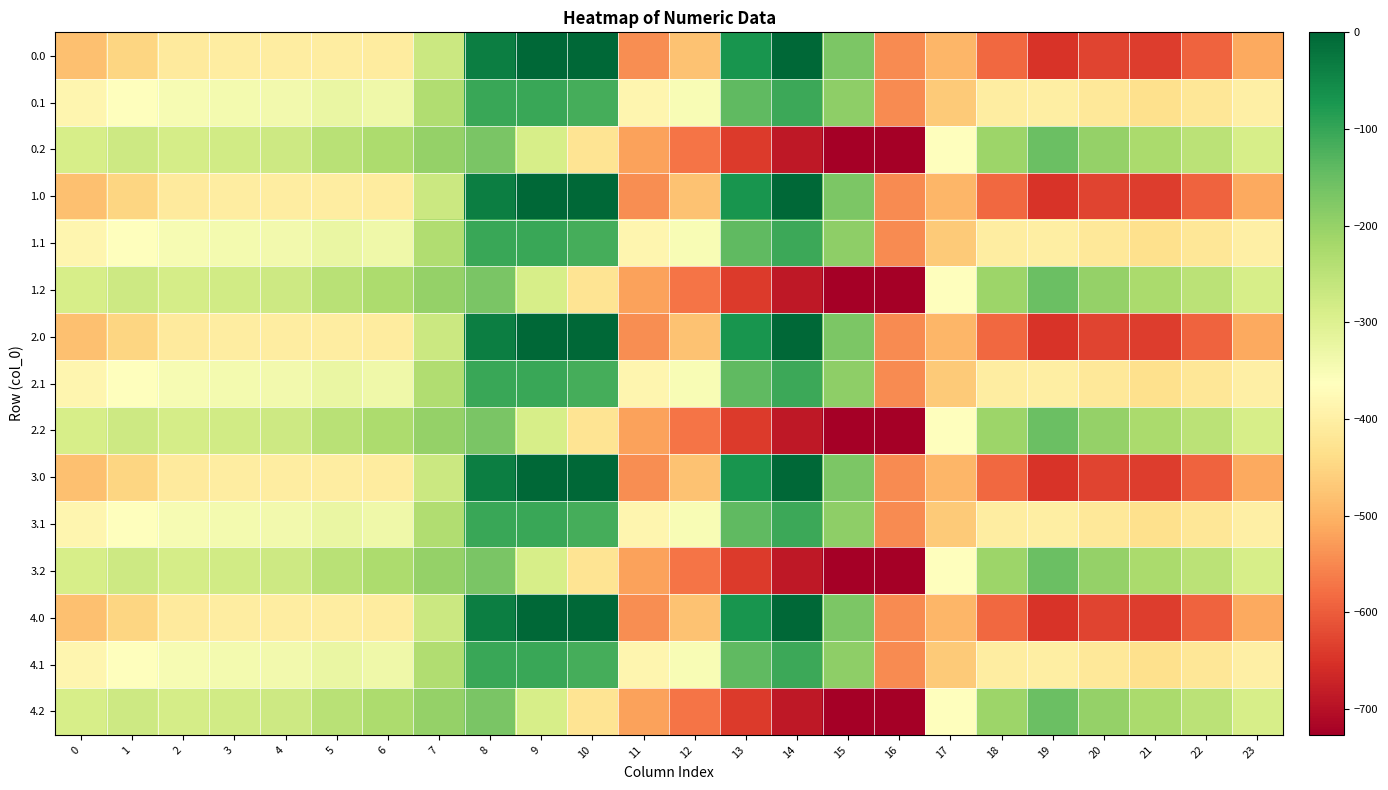

Reading left to right, list all the values displayed in this chart.

0.0: 0=-482.0	1=-449.5	2=-410.3	3=-404.4	4=-404.9	5=-403.8	6=-408.0	7=-270.7	8=-35.0	9=0.0	10=0.0	11=-544.3	12=-477.2	13=-70.2	14=-0.3	15=-172.8	16=-545.4	17=-494.8	18=-586.7	19=-649.2	20=-629.9	21=-638.4	22=-592.3	23=-511.3
0.1: 0=-384.6	1=-361.1	2=-347.9	3=-342.7	4=-339.6	5=-325.7	6=-332.2	7=-234.9	8=-102.3	9=-104.8	10=-114.0	11=-384.7	12=-350.8	13=-141.2	14=-105.5	15=-190.4	16=-547.3	17=-466.6	18=-405.4	19=-400.2	20=-414.5	21=-432.4	22=-419.9	23=-399.4
0.2: 0=-287.1	1=-272.7	2=-285.5	3=-281.0	4=-274.4	5=-245.0	6=-228.8	7=-199.0	8=-169.5	9=-288.5	10=-423.5	11=-520.6	12=-571.2	13=-640.4	14=-687.4	15=-725.8	16=-726.6	17=-362.4	18=-210.0	19=-151.0	20=-199.2	21=-226.4	22=-247.4	23=-287.5
1.0: 0=-482.0	1=-449.5	2=-410.3	3=-404.4	4=-404.9	5=-403.8	6=-408.0	7=-270.7	8=-35.0	9=0.0	10=0.0	11=-544.3	12=-477.2	13=-70.2	14=-0.3	15=-172.8	16=-545.4	17=-494.8	18=-586.7	19=-649.2	20=-629.9	21=-638.4	22=-592.3	23=-511.3
1.1: 0=-384.6	1=-361.1	2=-347.9	3=-342.7	4=-339.6	5=-325.7	6=-332.2	7=-234.9	8=-102.3	9=-104.8	10=-114.0	11=-384.7	12=-350.8	13=-141.2	14=-105.5	15=-190.4	16=-547.3	17=-466.6	18=-405.4	19=-400.2	20=-414.5	21=-432.4	22=-419.9	23=-399.4
1.2: 0=-287.1	1=-272.7	2=-285.5	3=-281.0	4=-274.4	5=-245.0	6=-228.8	7=-199.0	8=-169.5	9=-288.5	10=-423.5	11=-520.6	12=-571.2	13=-640.4	14=-687.4	15=-725.8	16=-726.6	17=-362.4	18=-210.0	19=-151.0	20=-199.2	21=-226.4	22=-247.4	23=-287.5
2.0: 0=-482.0	1=-449.5	2=-410.3	3=-404.4	4=-404.9	5=-403.8	6=-408.0	7=-270.7	8=-35.0	9=0.0	10=0.0	11=-544.3	12=-477.2	13=-70.2	14=-0.3	15=-172.8	16=-545.4	17=-494.8	18=-586.7	19=-649.2	20=-629.9	21=-638.4	22=-592.3	23=-511.3
2.1: 0=-384.6	1=-361.1	2=-347.9	3=-342.7	4=-339.6	5=-325.7	6=-332.2	7=-234.9	8=-102.3	9=-104.8	10=-114.0	11=-384.7	12=-350.8	13=-141.2	14=-105.5	15=-190.4	16=-547.3	17=-466.6	18=-405.4	19=-400.2	20=-414.5	21=-432.4	22=-419.9	23=-399.4
2.2: 0=-287.1	1=-272.7	2=-285.5	3=-281.0	4=-274.4	5=-245.0	6=-228.8	7=-199.0	8=-169.5	9=-288.5	10=-423.5	11=-520.6	12=-571.2	13=-640.4	14=-687.4	15=-725.8	16=-726.6	17=-362.4	18=-210.0	19=-151.0	20=-199.2	21=-226.4	22=-247.4	23=-287.5
3.0: 0=-482.0	1=-449.5	2=-410.3	3=-404.4	4=-404.9	5=-403.8	6=-408.0	7=-270.7	8=-35.0	9=0.0	10=0.0	11=-544.3	12=-477.2	13=-70.2	14=-0.3	15=-172.8	16=-545.4	17=-494.8	18=-586.7	19=-649.2	20=-629.9	21=-638.4	22=-592.3	23=-511.3
3.1: 0=-384.6	1=-361.1	2=-347.9	3=-342.7	4=-339.6	5=-325.7	6=-332.2	7=-234.9	8=-102.3	9=-104.8	10=-114.0	11=-384.7	12=-350.8	13=-141.2	14=-105.5	15=-190.4	16=-547.3	17=-466.6	18=-405.4	19=-400.2	20=-414.5	21=-432.4	22=-419.9	23=-399.4
3.2: 0=-287.1	1=-272.7	2=-285.5	3=-281.0	4=-274.4	5=-245.0	6=-228.8	7=-199.0	8=-169.5	9=-288.5	10=-423.5	11=-520.6	12=-571.2	13=-640.4	14=-687.4	15=-725.8	16=-726.6	17=-362.4	18=-210.0	19=-151.0	20=-199.2	21=-226.4	22=-247.4	23=-287.5
4.0: 0=-482.0	1=-449.5	2=-410.3	3=-404.4	4=-404.9	5=-403.8	6=-408.0	7=-270.7	8=-35.0	9=0.0	10=0.0	11=-544.3	12=-477.2	13=-70.2	14=-0.3	15=-172.8	16=-545.4	17=-494.8	18=-586.7	19=-649.2	20=-629.9	21=-638.4	22=-592.3	23=-511.3
4.1: 0=-384.6	1=-361.1	2=-347.9	3=-342.7	4=-339.6	5=-325.7	6=-332.2	7=-234.9	8=-102.3	9=-104.8	10=-114.0	11=-384.7	12=-350.8	13=-141.2	14=-105.5	15=-190.4	16=-547.3	17=-466.6	18=-405.4	19=-400.2	20=-414.5	21=-432.4	22=-419.9	23=-399.4
4.2: 0=-287.1	1=-272.7	2=-285.5	3=-281.0	4=-274.4	5=-245.0	6=-228.8	7=-199.0	8=-169.5	9=-288.5	10=-423.5	11=-520.6	12=-571.2	13=-640.4	14=-687.4	15=-725.8	16=-726.6	17=-362.4	18=-210.0	19=-151.0	20=-199.2	21=-226.4	22=-247.4	23=-287.5